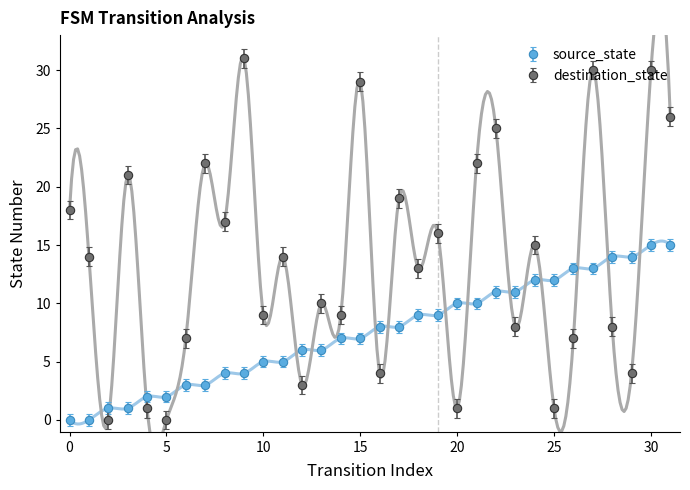

Which series has the largest total across all categories?

destination_state